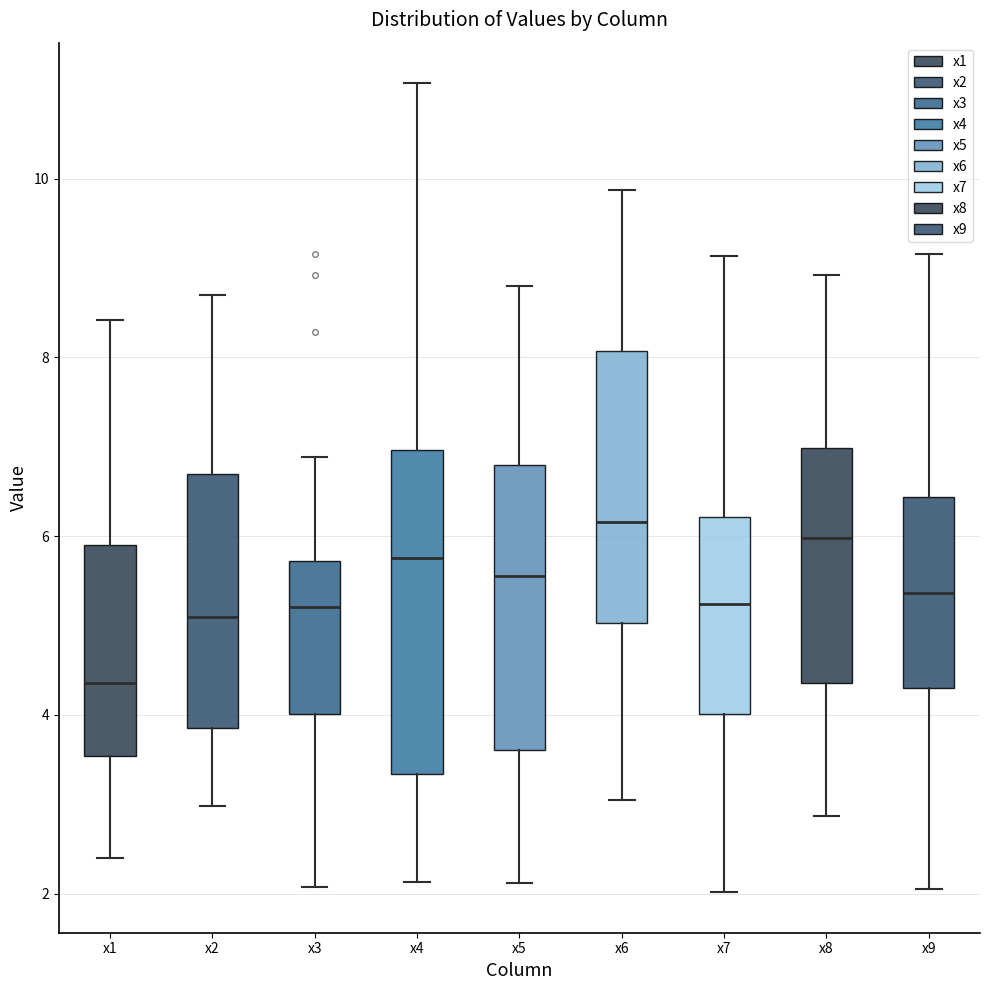

Where is the lower edge of the box for x8 on the y-axis? The values are not printed on the chart, so give them approximately, as read against the axis.

4.4